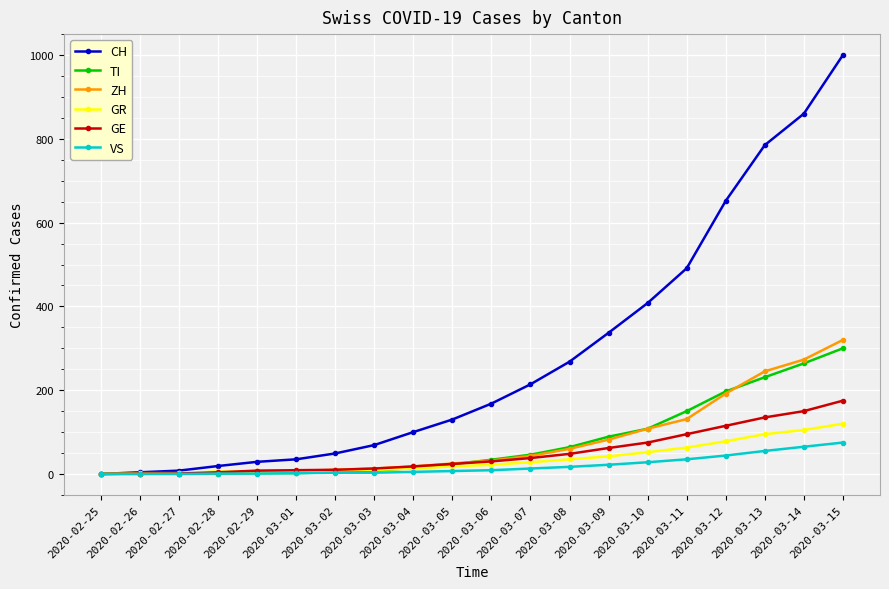

What is the sum of all ZH values?

1569